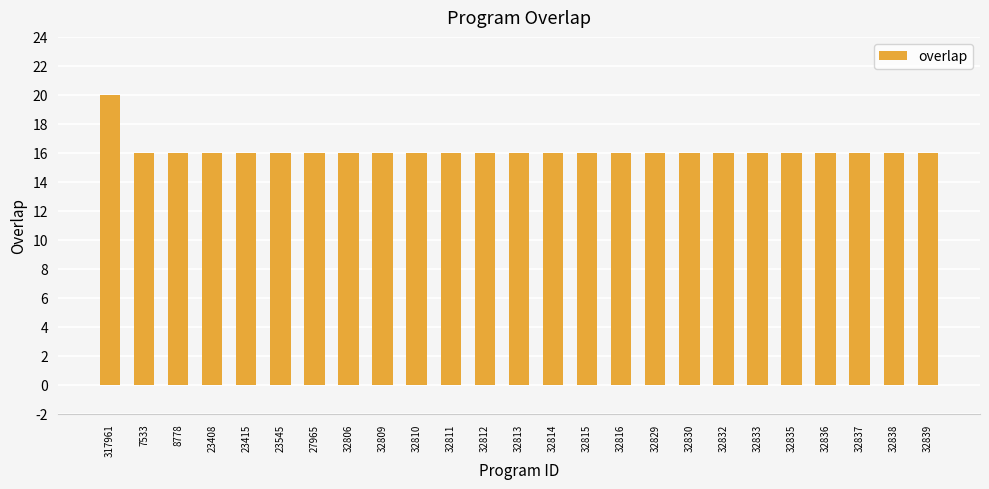

What is the ratio of the value at 32835 to the value at 32815?

1.0